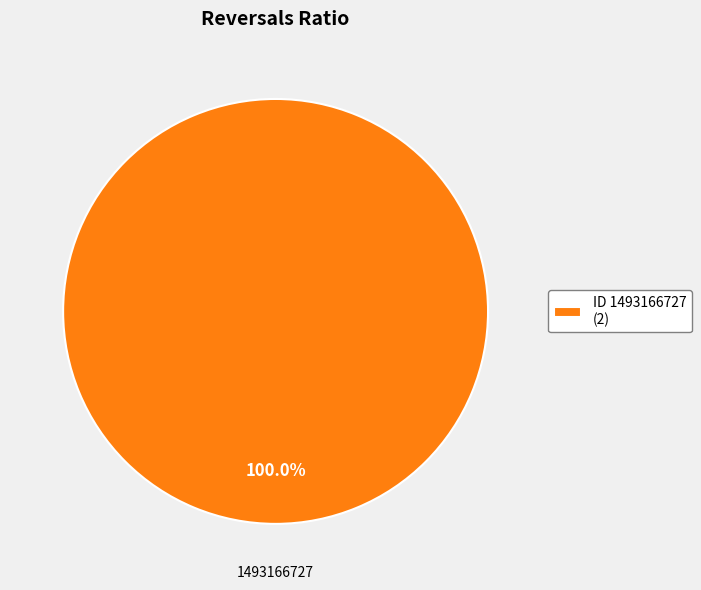

Rank the categories by value from highest to lowest.

ID 1493166727 (2)